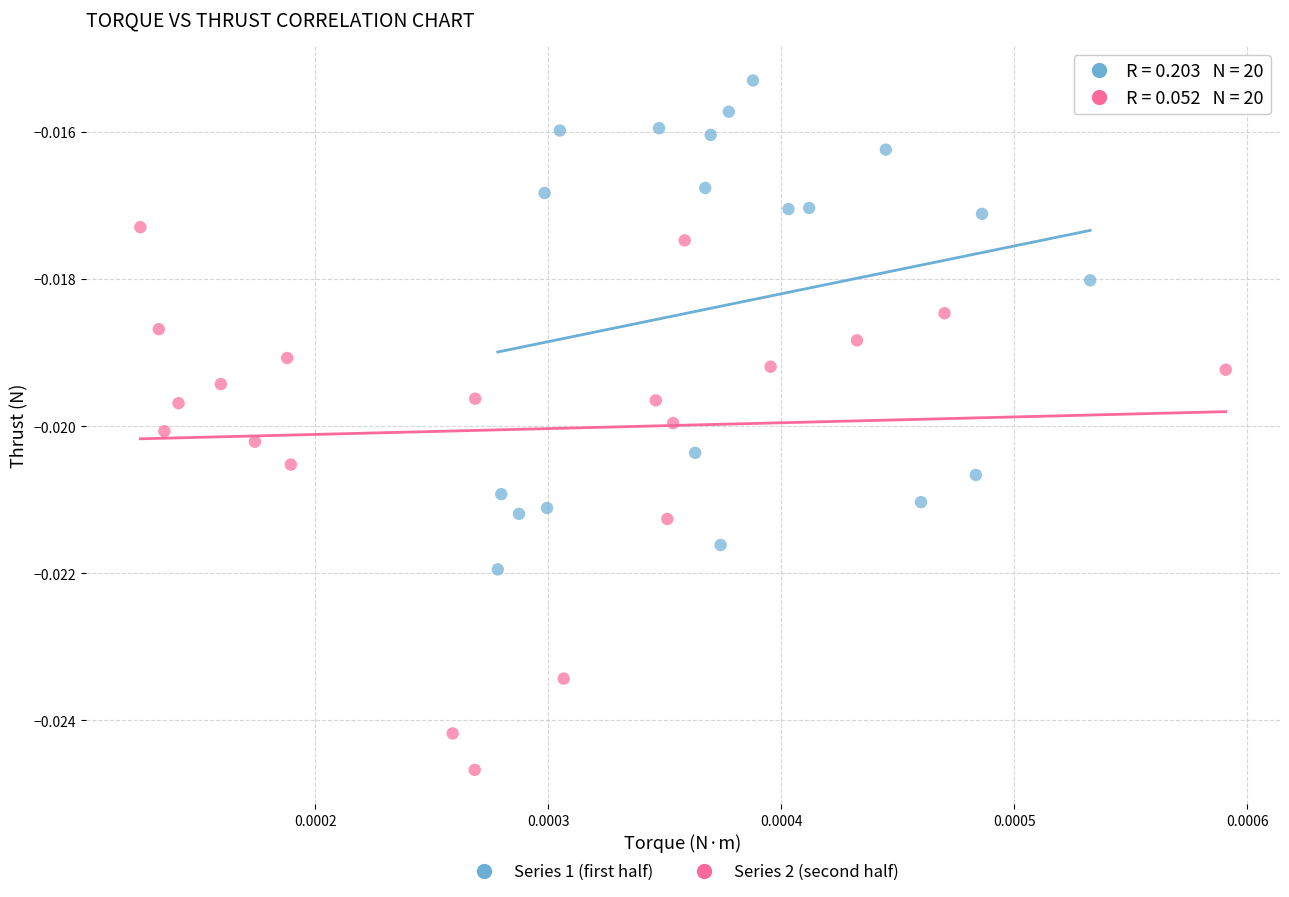

Which series contains the lowest Y value?

Series 2 (second half)